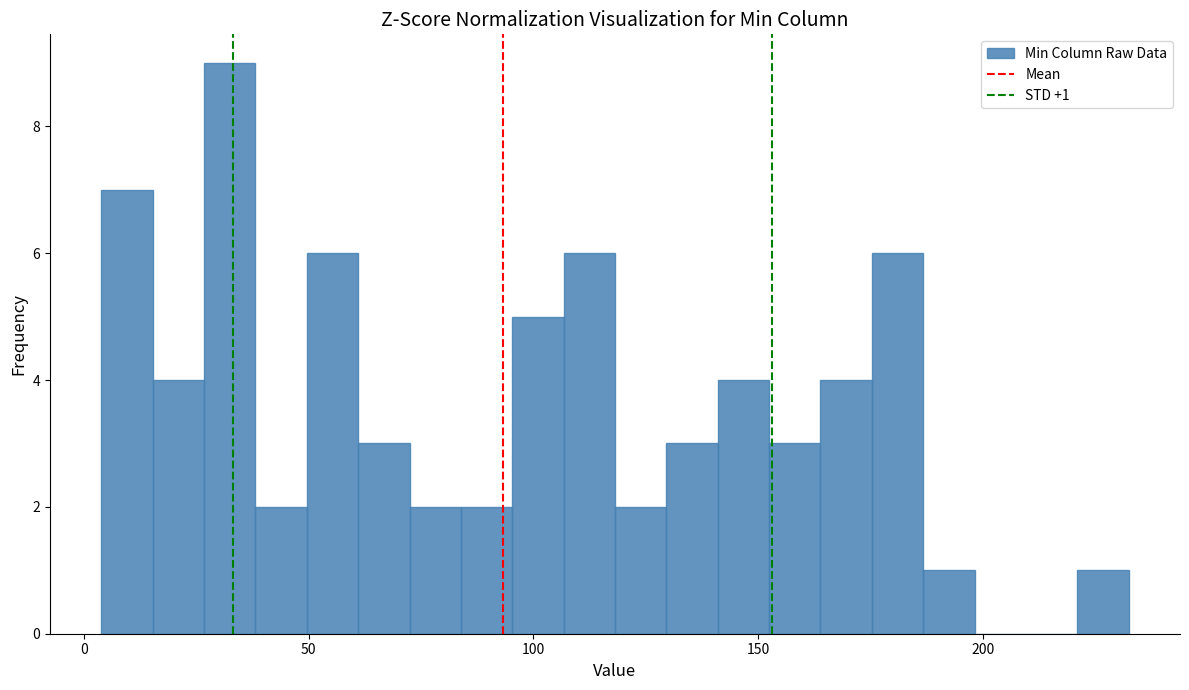

Around what value on the x-axis is the tallest bar? Give the approximate position of its centre, as read against the axis.

30